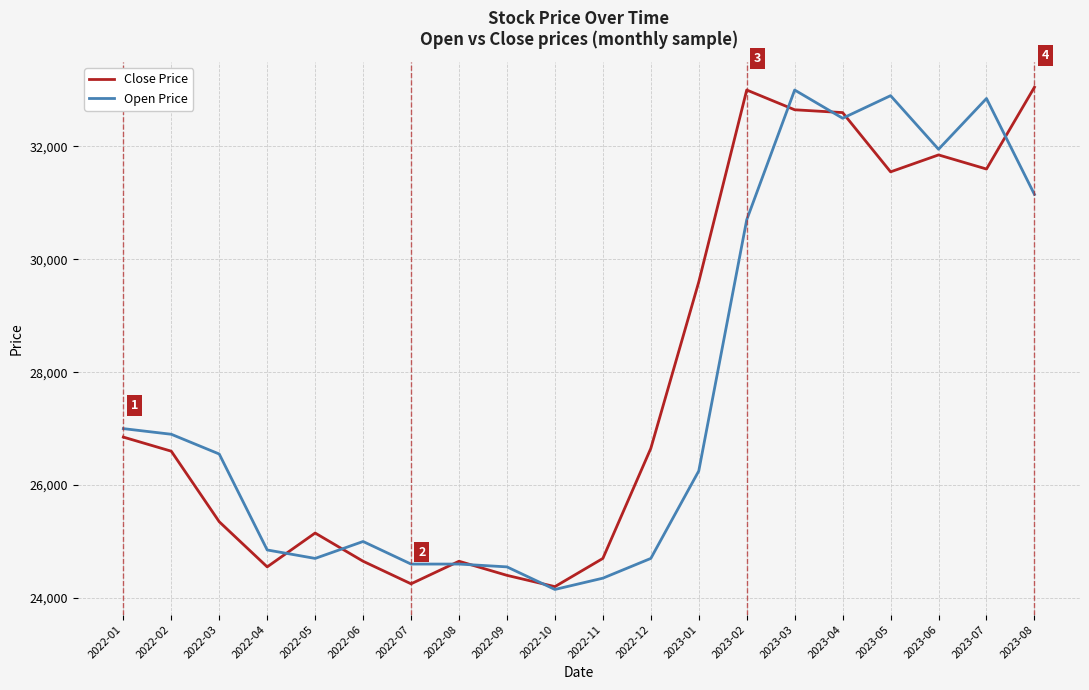

Where does the Open Price series first go above 26550?

2022-01